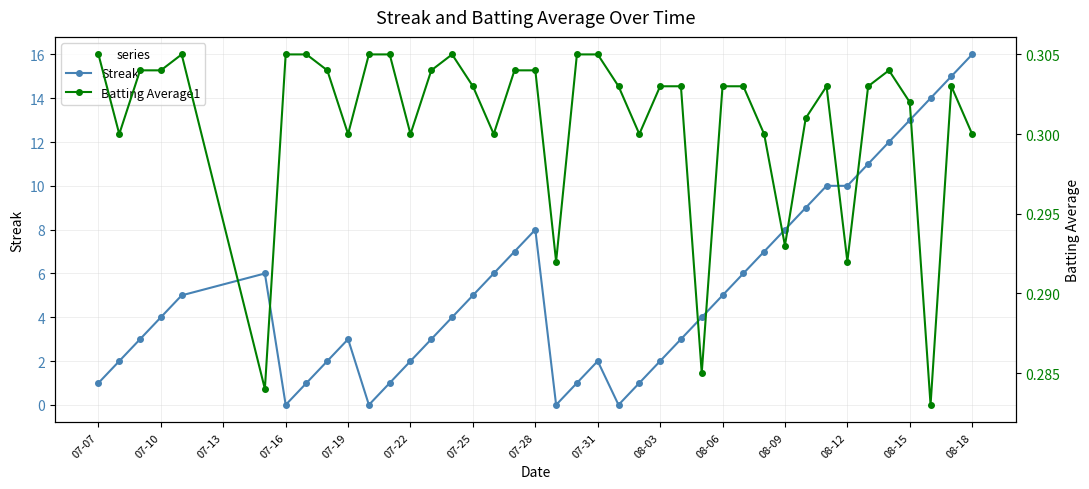

Reading left to right, what are all the values shown in this chart?

Streak: 1.0	2.0	3.0	4.0	5.0	6.0	0.0	1.0	2.0	3.0	0.0	1.0	2.0	3.0	4.0	5.0	6.0	7.0	8.0	0.0	1.0	2.0	0.0	1.0	2.0	3.0	4.0	5.0	6.0	7.0	8.0	9.0	10.0	10.0	11.0	12.0	13.0	14.0	15.0	16.0
Batting Average1: 0.3	0.3	0.3	0.3	0.3	0.3	0.3	0.3	0.3	0.3	0.3	0.3	0.3	0.3	0.3	0.3	0.3	0.3	0.3	0.3	0.3	0.3	0.3	0.3	0.3	0.3	0.3	0.3	0.3	0.3	0.3	0.3	0.3	0.3	0.3	0.3	0.3	0.3	0.3	0.3